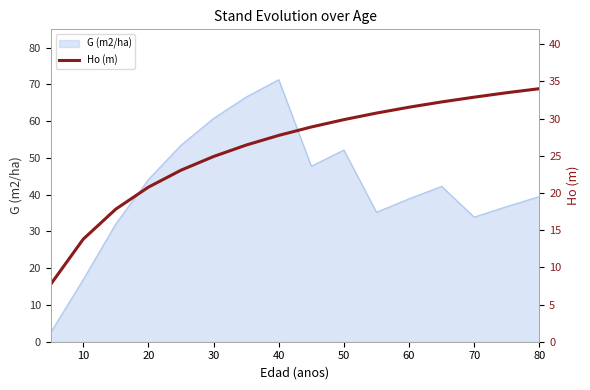

The value of G (m2/ha) at 50 is 81.7. True or false?

False